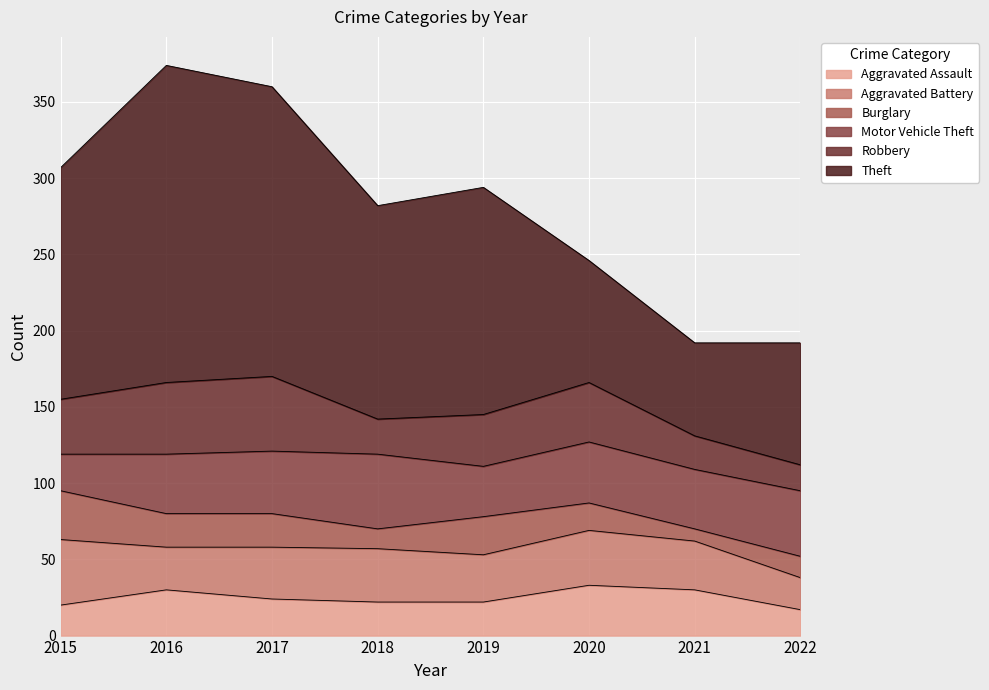

The value of Motor Vehicle Theft at 2018 is 12. True or false?

False